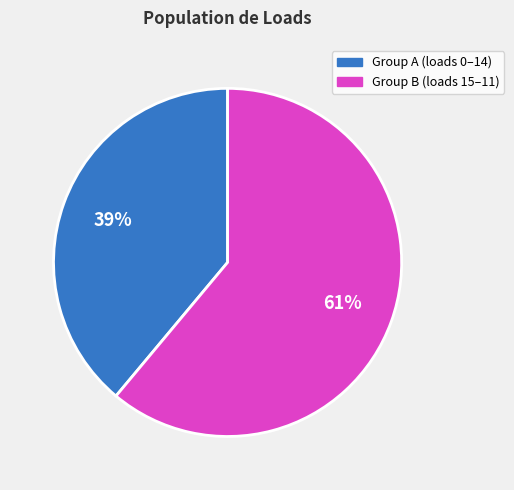

Is there any slice that represents more than half of the pie?

Yes